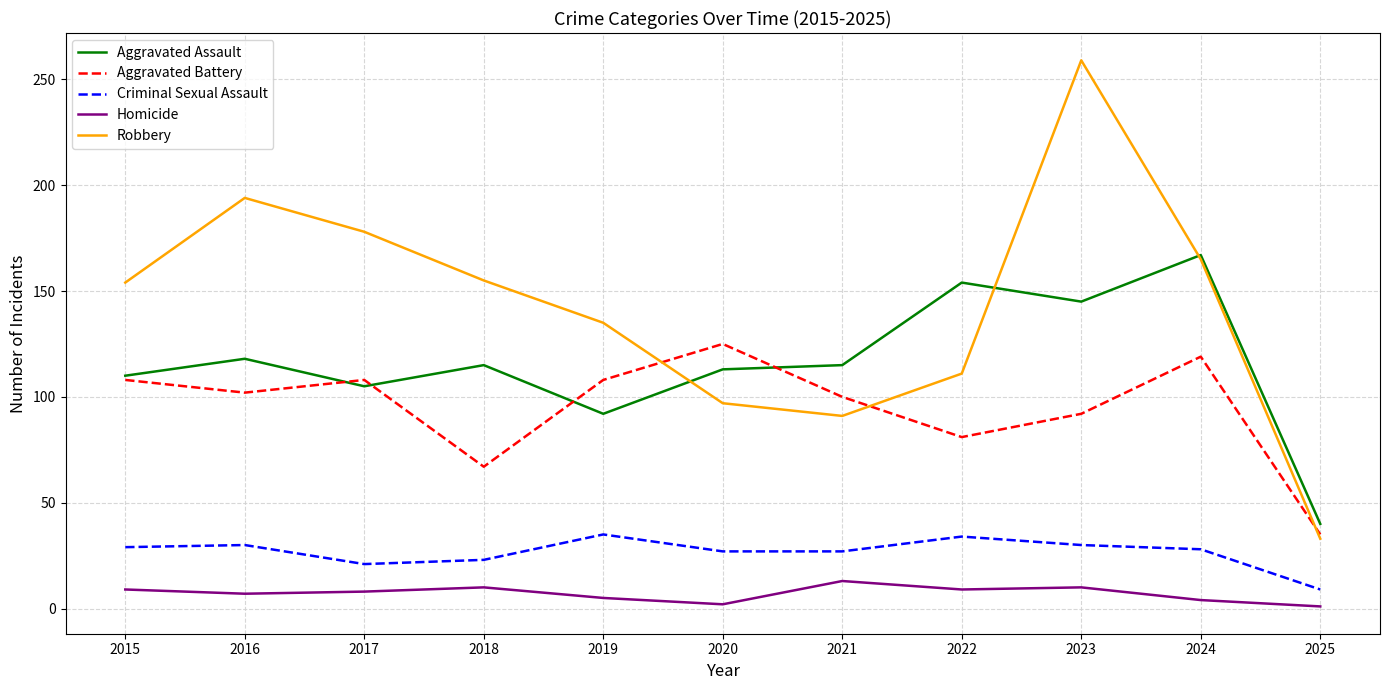

True or false: Aggravated Assault has a value of 92 at 2019.

True